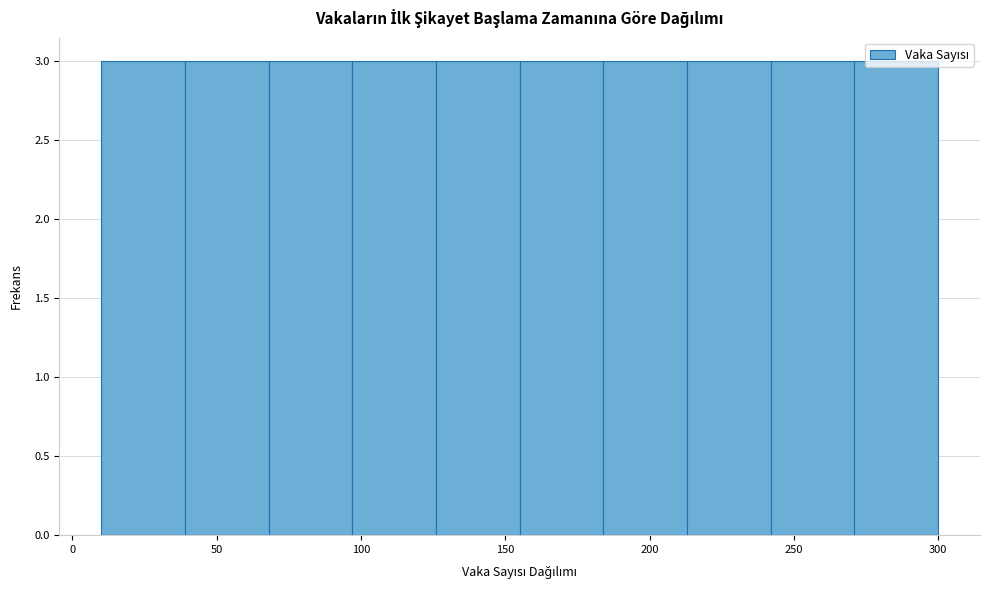

Reading left to right, list every bar in this chart as the range it spans on the x-axis followed by its height. Neither the bar edges nor the heights are printed on the chart, so give them approximately, as read against the axes.

10 to 39: 3
39 to 68: 3
68 to 97: 3
97 to 126: 3
126 to 155: 3
155 to 184: 3
184 to 213: 3
213 to 242: 3
242 to 271: 3
271 to 300: 3